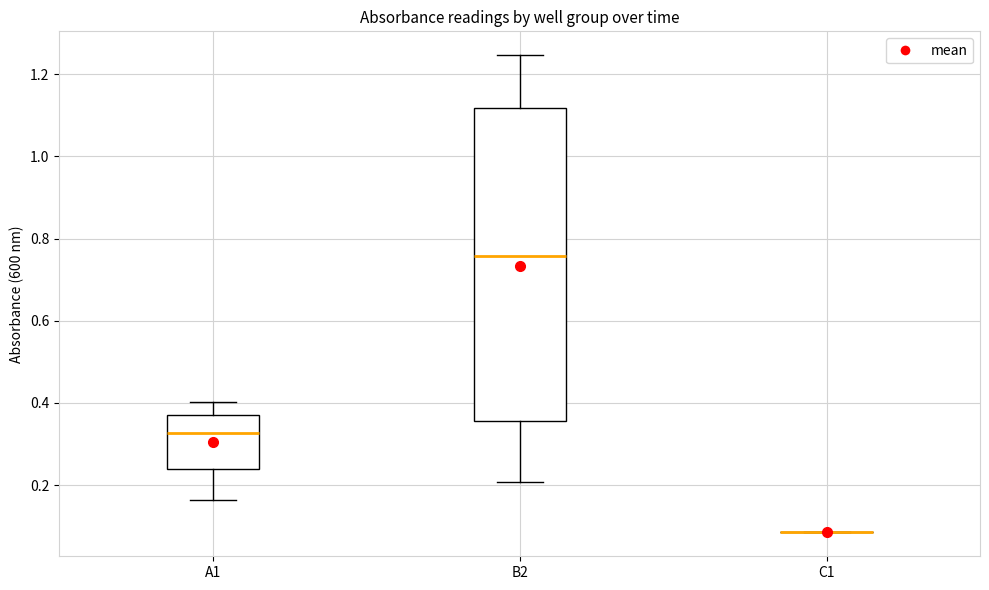

Where does the upper whisker of the box for B2 end on the y-axis? The values are not printed on the chart, so give them approximately, as read against the axis.

1.24